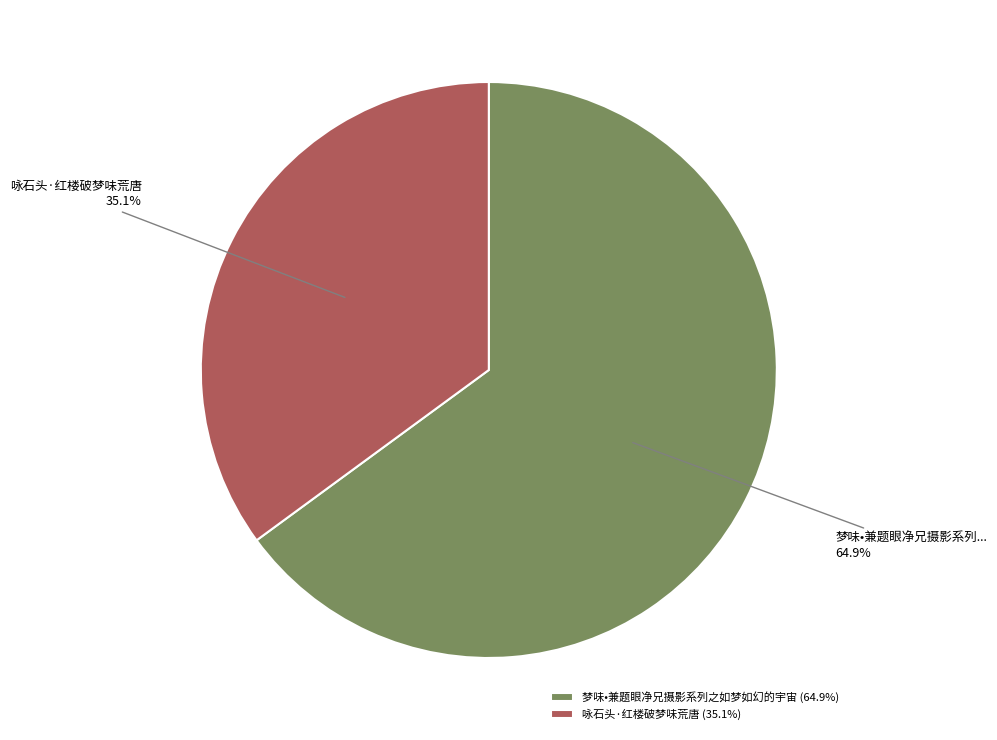

Which slice is the smallest?

咏石头·红楼破梦味荒唐